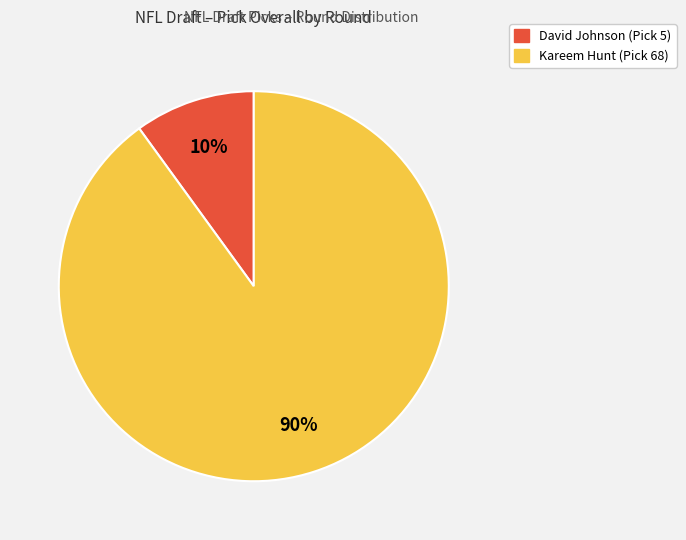

Is there any slice that represents more than half of the pie?

Yes